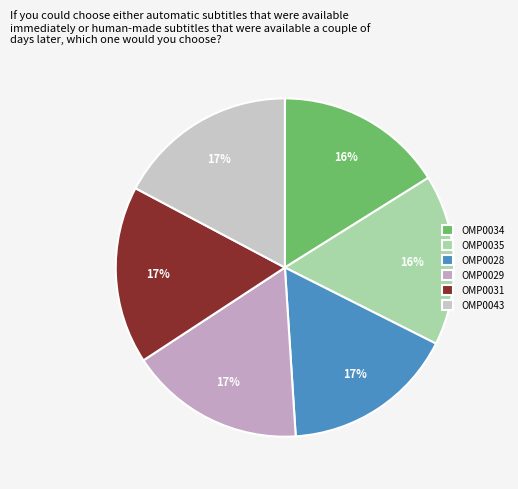

Which category has the smallest portion of the pie?

OMP0034